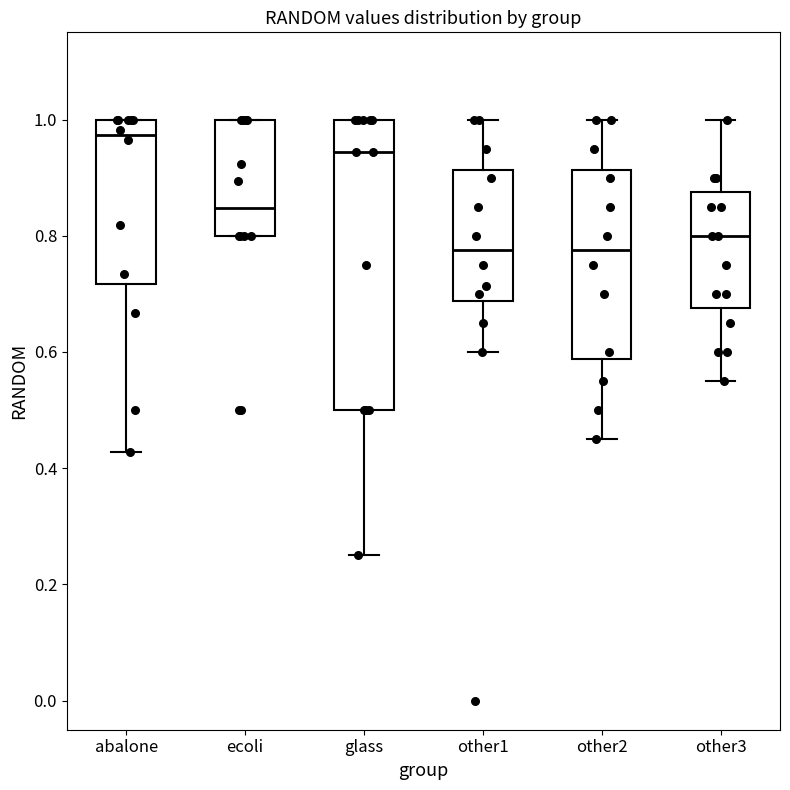

Reading left to right, read every box against the y-axis: the position of its median line, the range the box covers, and the ends of its whiskers. The values are not printed on the chart, so give them approximately, as read against the axis.

abalone: median 0.98, box 0.72 to 1.00, whiskers 0.42 to 1.00
ecoli: median 0.84, box 0.80 to 1.00, whiskers 0.80 to 1.00
glass: median 0.94, box 0.50 to 1.00, whiskers 0.26 to 1.00
other1: median 0.78, box 0.68 to 0.92, whiskers 0.60 to 1.00
other2: median 0.78, box 0.58 to 0.92, whiskers 0.46 to 1.00
other3: median 0.80, box 0.68 to 0.88, whiskers 0.56 to 1.00